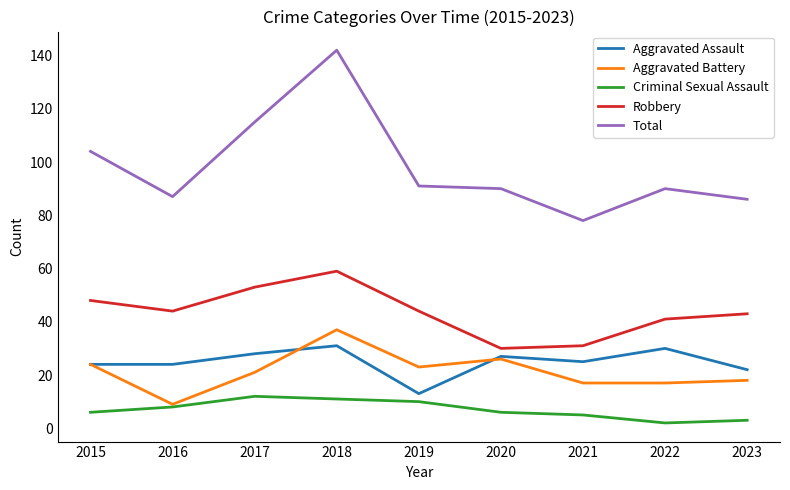

What value does the Aggravated Assault series have at 2019?

13